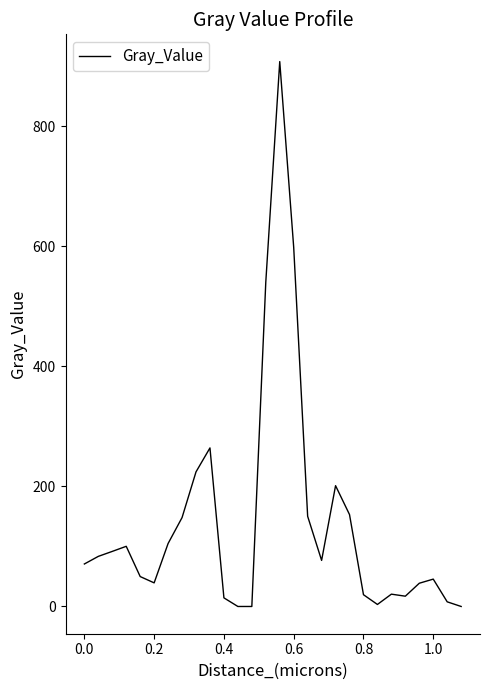

What is the maximum value shown in the chart?

907.3